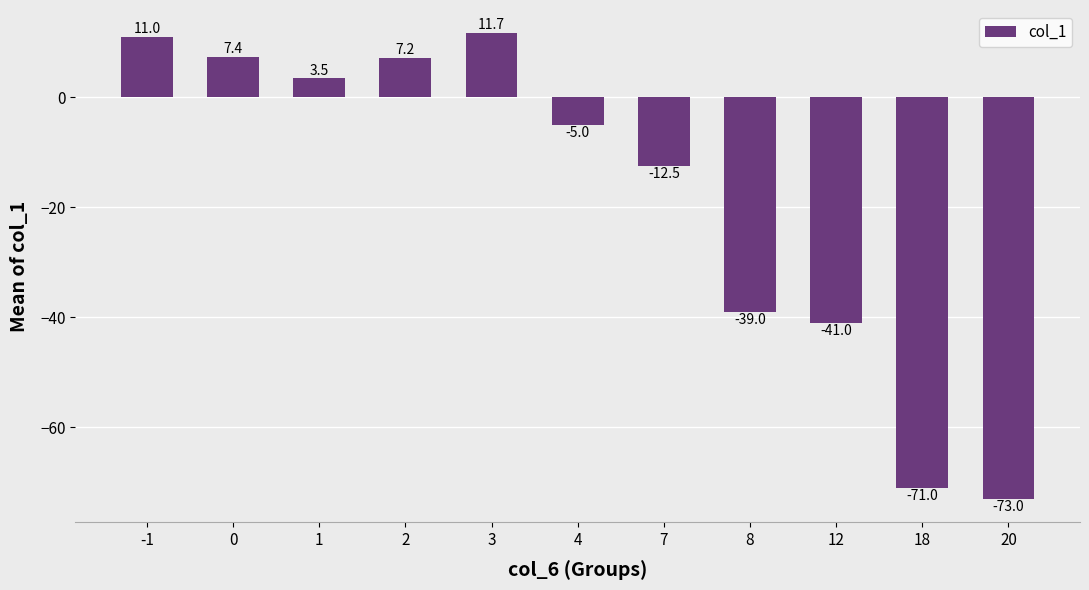

What is the smallest value displayed?

-73.0